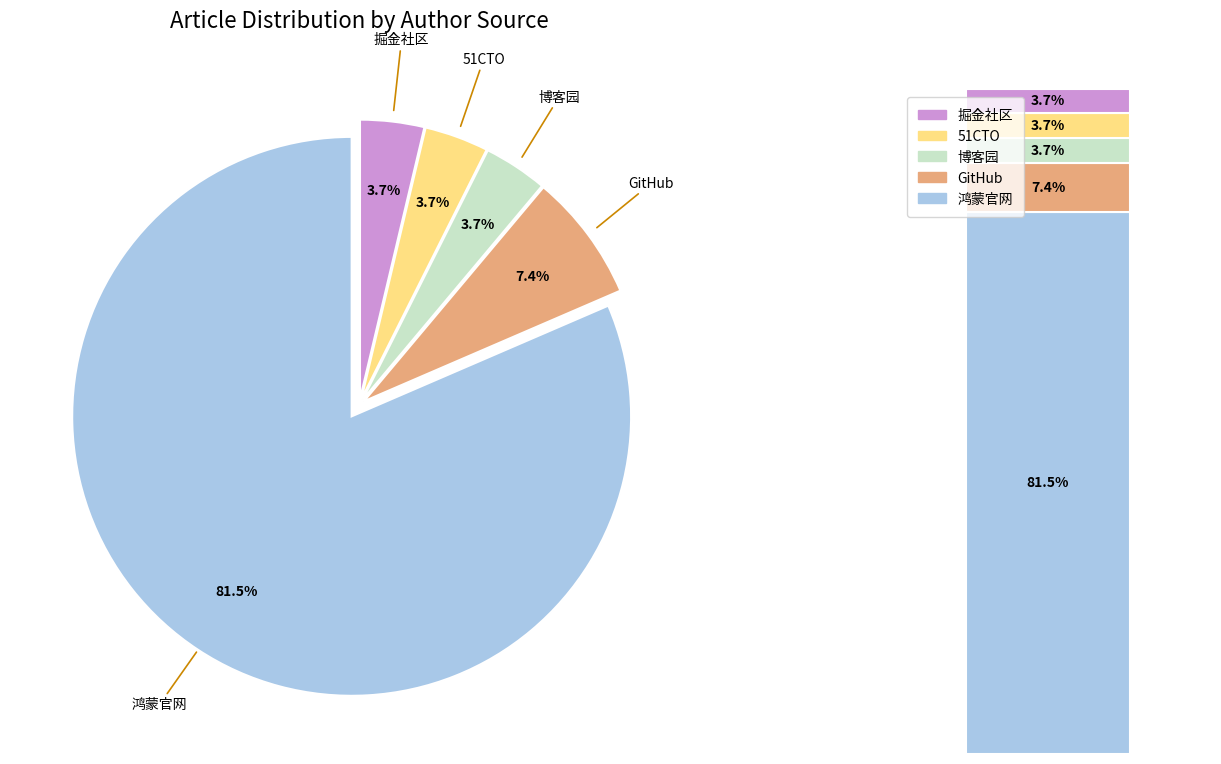

Combined, do 鸿蒙官网 and 51CTO account for over 50%?

Yes